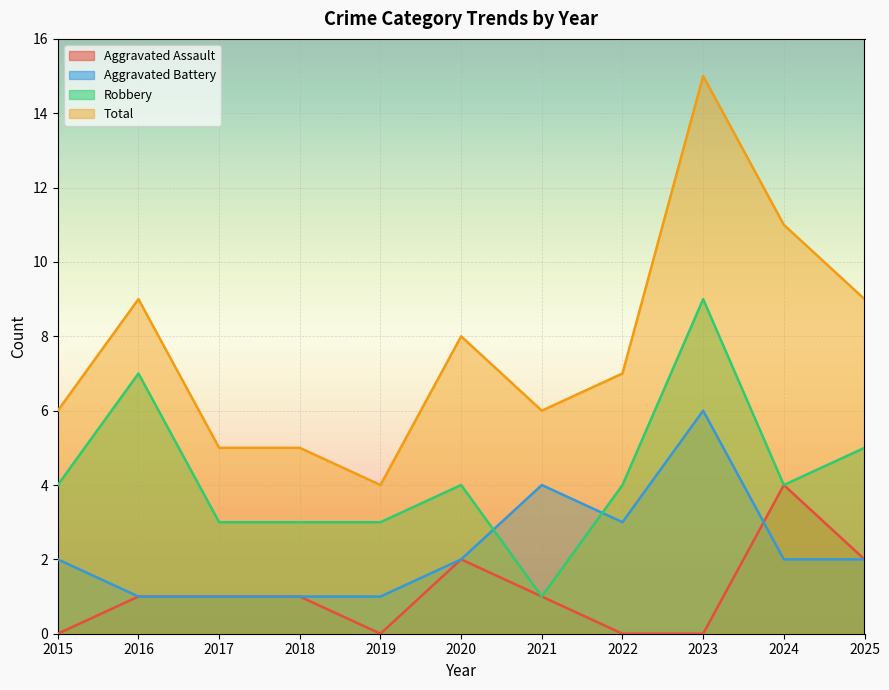

Reading left to right, extract all data points from this chart.

Aggravated Assault: 0	1	1	1	0	2	1	0	0	4	2
Aggravated Battery: 2	1	1	1	1	2	4	3	6	2	2
Robbery: 4	7	3	3	3	4	1	4	9	4	5
Total: 6	9	5	5	4	8	6	7	15	11	9